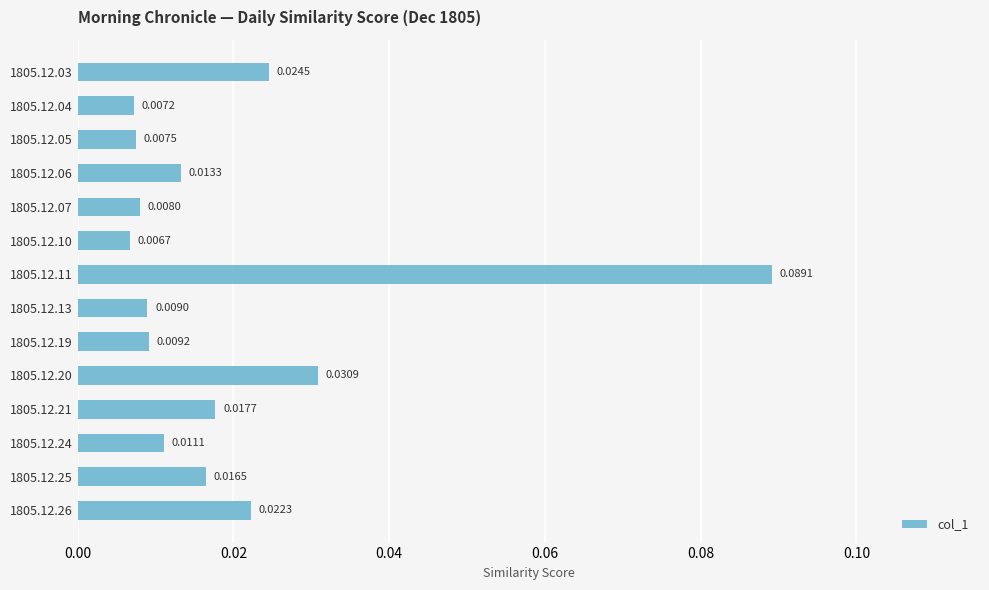

Which category has the highest value across all series?

1805.12.11